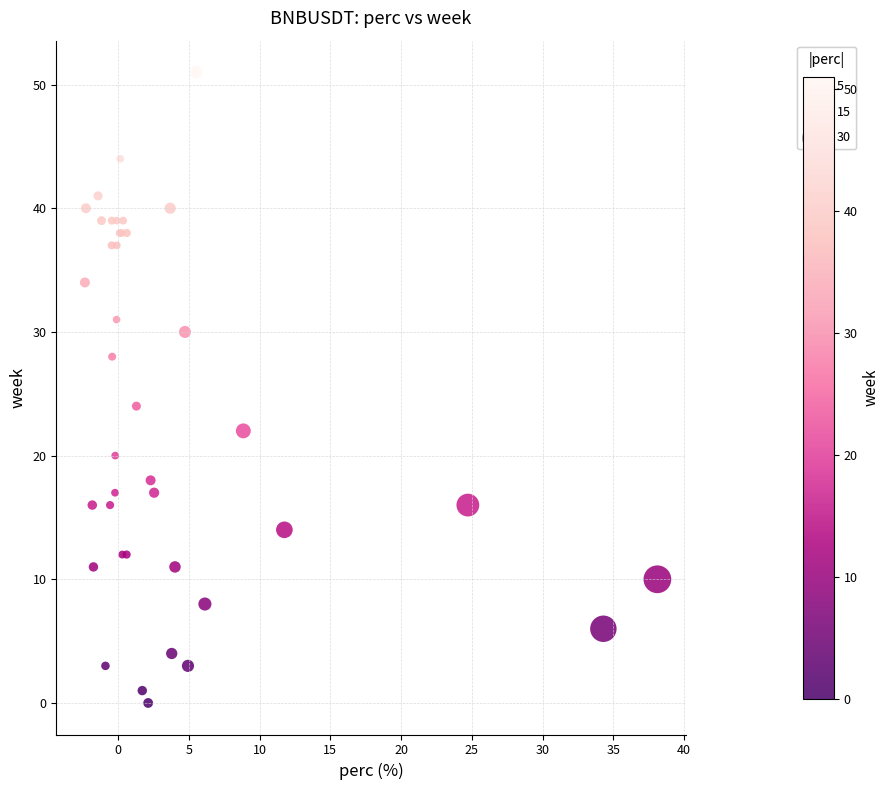

What Y value in the scatter plot is closest to 25?

24